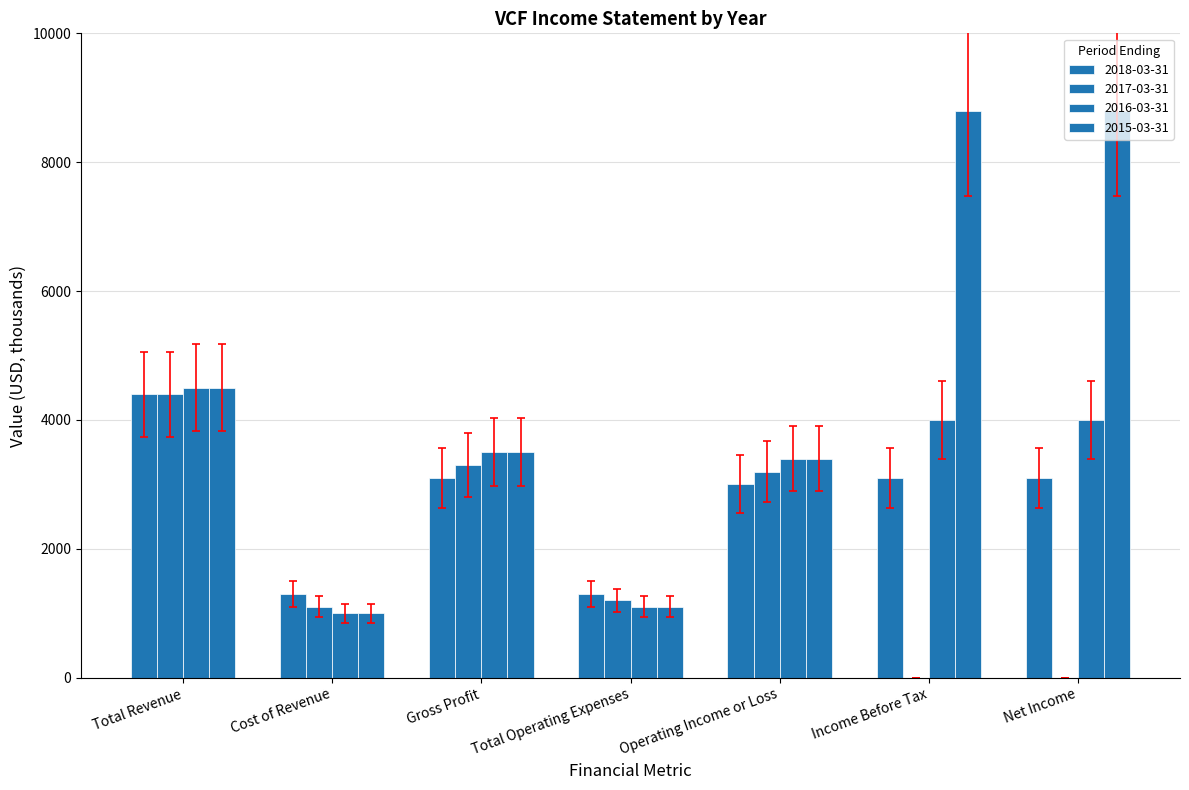

How many groups of bars are there?

7